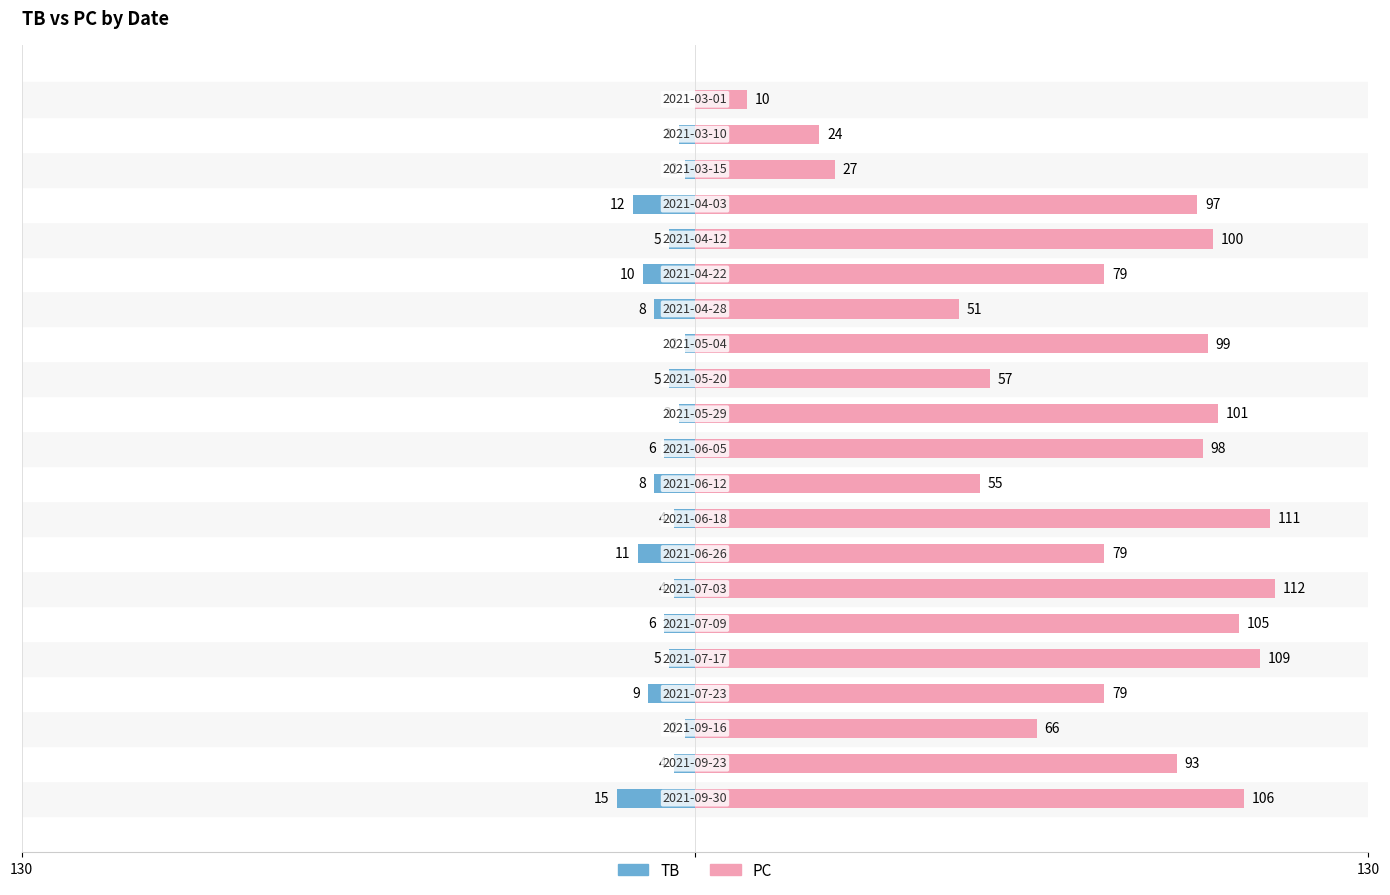

What is the value of the TB bar at the 14th from the left?

-2